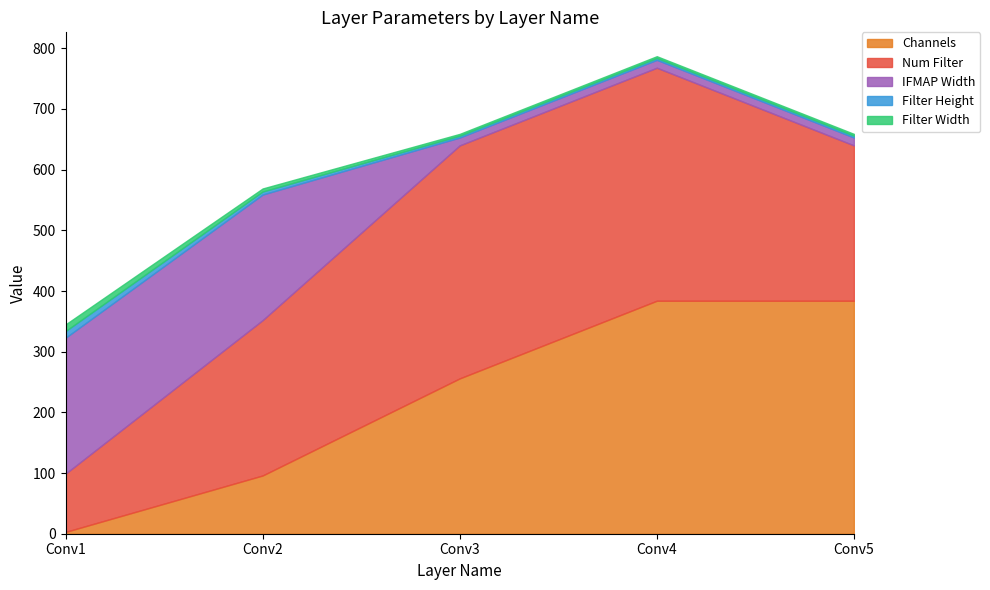

What is the highest value of the Channels series?

384